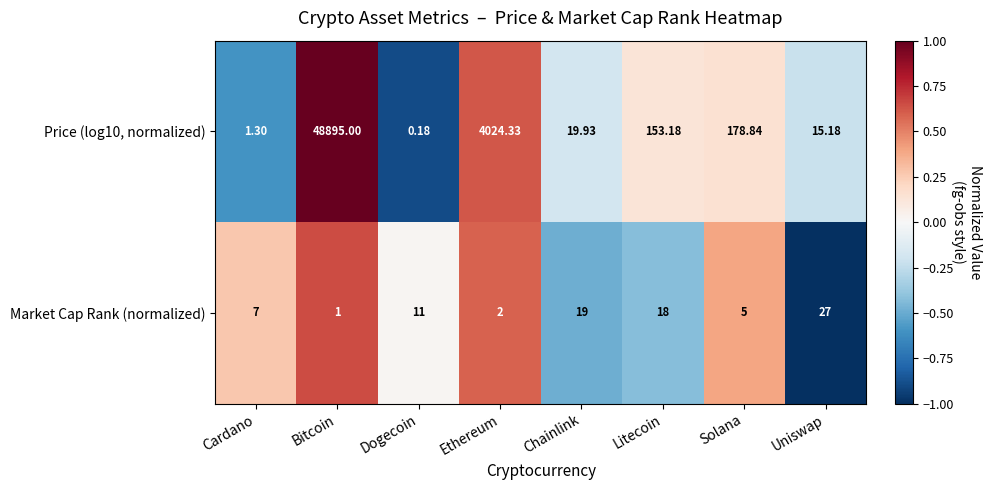

At which label is Price (log10, normalized) closest to 24447?

Ethereum